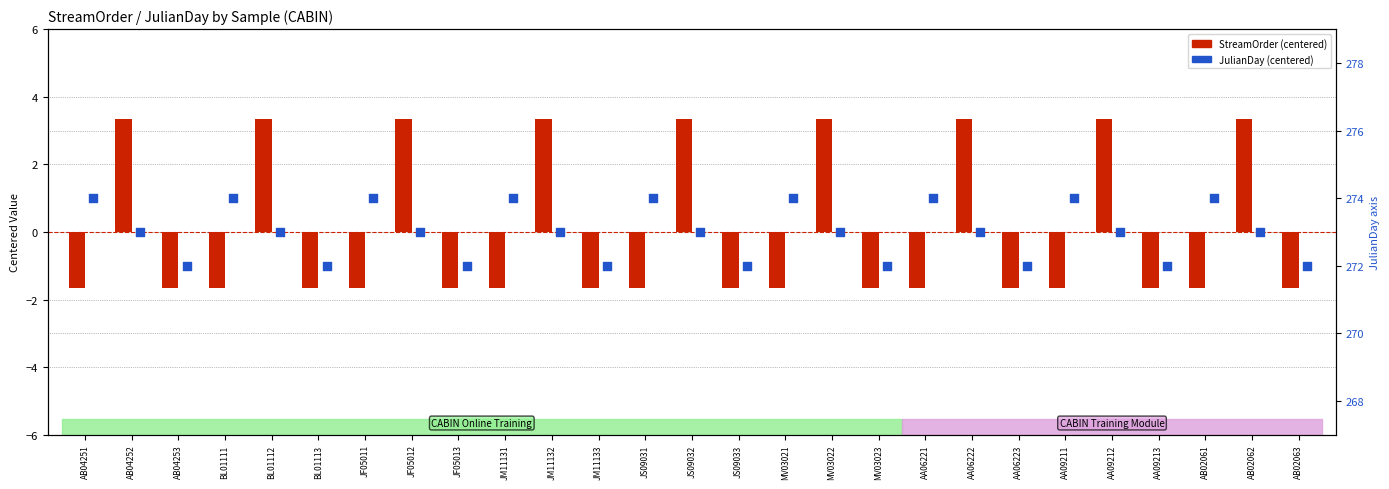

What are all the series names shown in the legend?

StreamOrder (centered), JulianDay (centered)